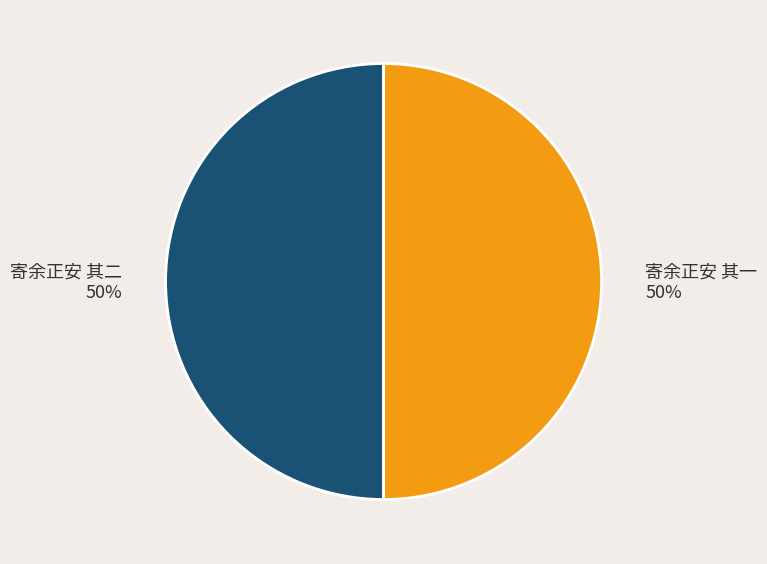

Is it true that 寄余正安 其一 is 60% of the pie?

False